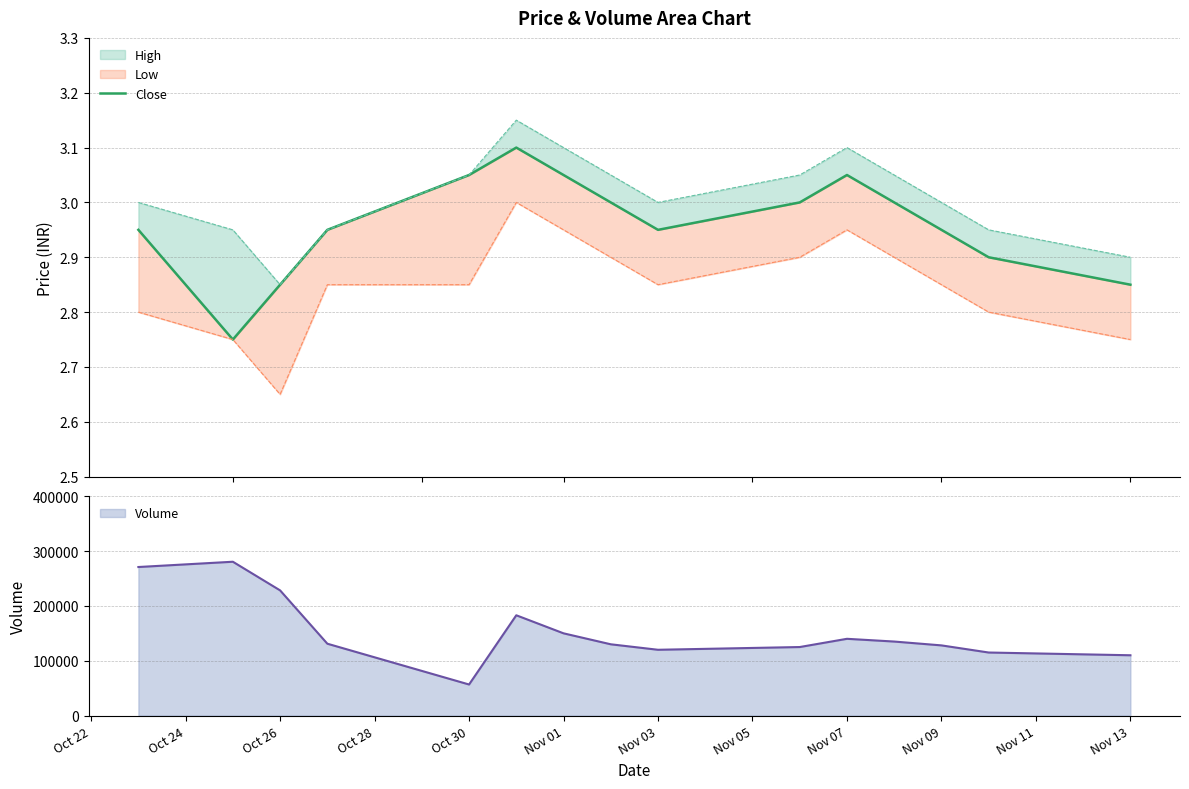

What is the minimum value for Volume?

56690